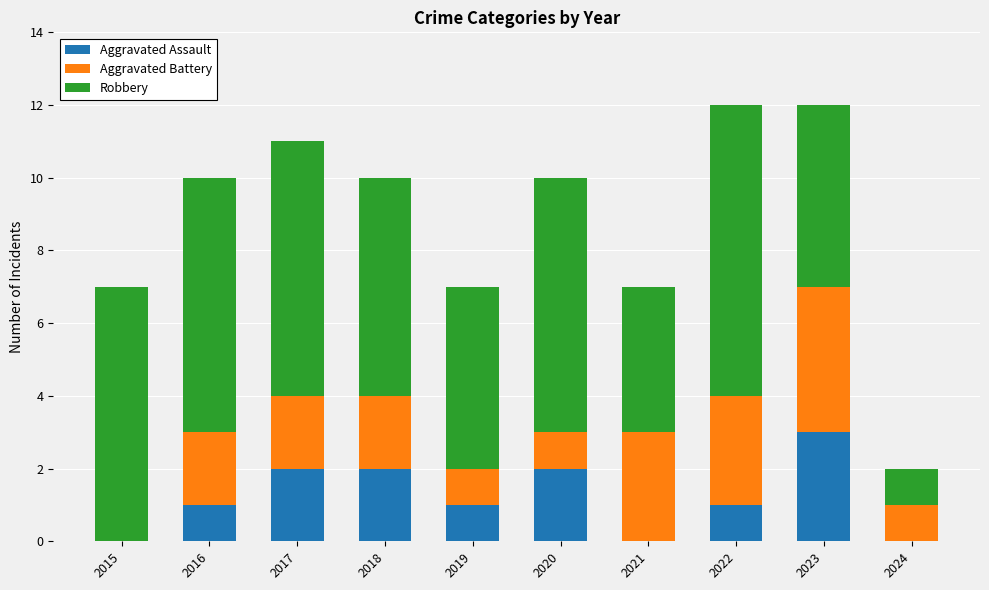

Reading right to left, list the values for the Aggravated Assault series.

2024=0	2023=3	2022=1	2021=0	2020=2	2019=1	2018=2	2017=2	2016=1	2015=0